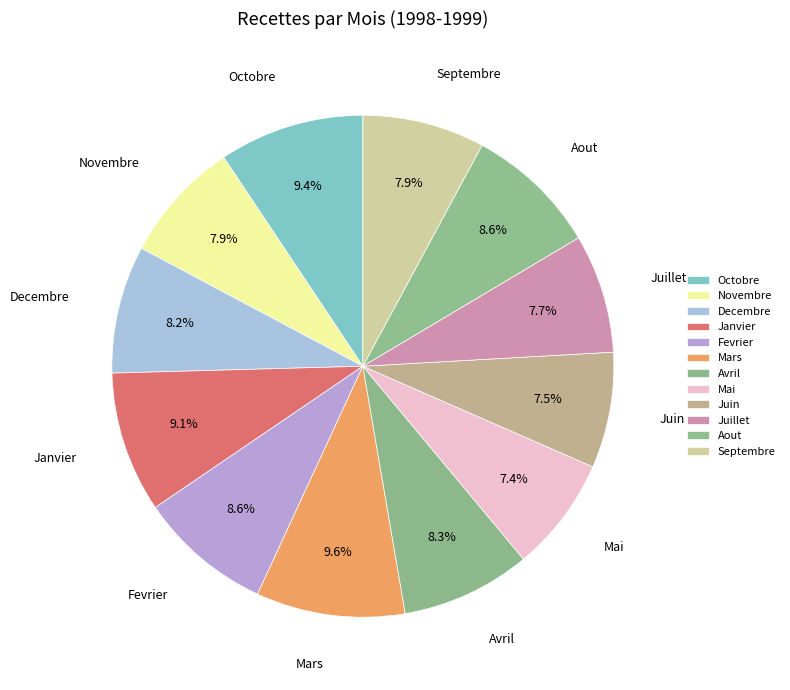

To the nearest percent, what portion does Aout represent?

9%